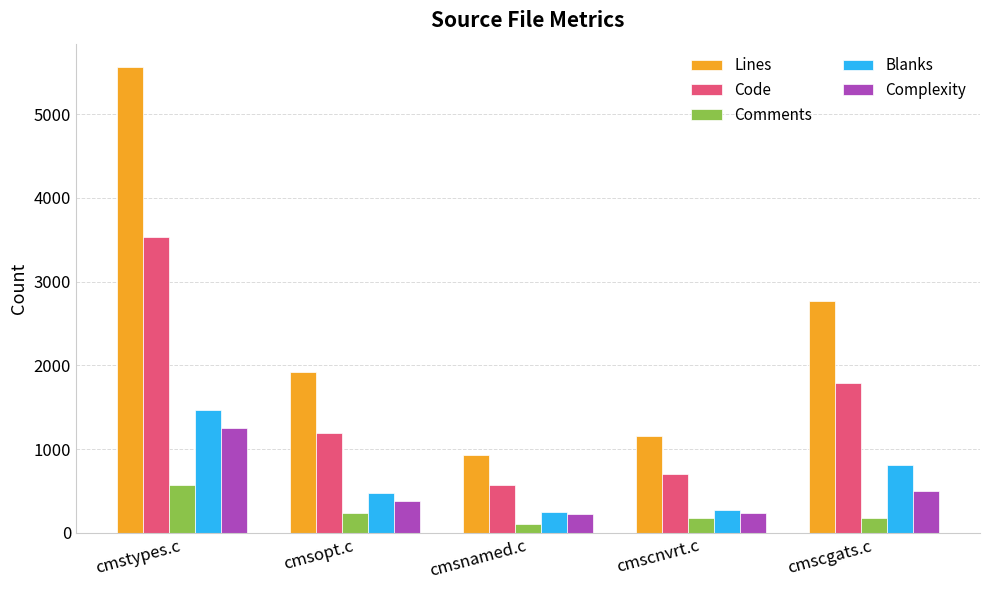

Where is Lines nearest to the value 3247?

cmscgats.c